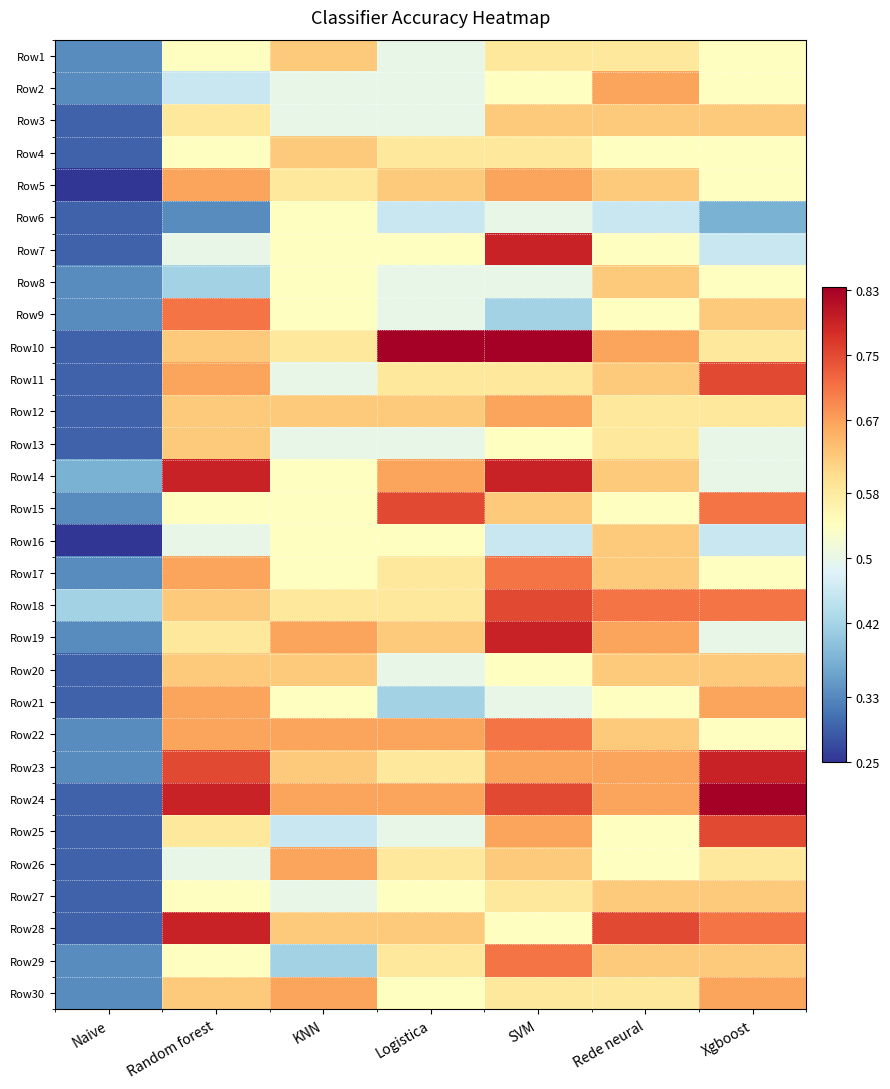

Reading left to right, what are all the values shown in this chart?

Row1: Naive=0.3	Random forest=0.5	KNN=0.6	Logistica=0.5	SVM=0.6	Rede neural=0.6	Xgboost=0.5
Row2: Naive=0.3	Random forest=0.5	KNN=0.5	Logistica=0.5	SVM=0.5	Rede neural=0.7	Xgboost=0.5
Row3: Naive=0.3	Random forest=0.6	KNN=0.5	Logistica=0.5	SVM=0.6	Rede neural=0.6	Xgboost=0.6
Row4: Naive=0.3	Random forest=0.5	KNN=0.6	Logistica=0.6	SVM=0.6	Rede neural=0.5	Xgboost=0.5
Row5: Naive=0.2	Random forest=0.7	KNN=0.6	Logistica=0.6	SVM=0.7	Rede neural=0.6	Xgboost=0.5
Row6: Naive=0.3	Random forest=0.3	KNN=0.5	Logistica=0.5	SVM=0.5	Rede neural=0.5	Xgboost=0.4
Row7: Naive=0.3	Random forest=0.5	KNN=0.5	Logistica=0.5	SVM=0.8	Rede neural=0.5	Xgboost=0.5
Row8: Naive=0.3	Random forest=0.4	KNN=0.5	Logistica=0.5	SVM=0.5	Rede neural=0.6	Xgboost=0.5
Row9: Naive=0.3	Random forest=0.7	KNN=0.5	Logistica=0.5	SVM=0.4	Rede neural=0.5	Xgboost=0.6
Row10: Naive=0.3	Random forest=0.6	KNN=0.6	Logistica=0.8	SVM=0.8	Rede neural=0.7	Xgboost=0.6
Row11: Naive=0.3	Random forest=0.7	KNN=0.5	Logistica=0.6	SVM=0.6	Rede neural=0.6	Xgboost=0.8
Row12: Naive=0.3	Random forest=0.6	KNN=0.6	Logistica=0.6	SVM=0.7	Rede neural=0.6	Xgboost=0.6
Row13: Naive=0.3	Random forest=0.6	KNN=0.5	Logistica=0.5	SVM=0.5	Rede neural=0.6	Xgboost=0.5
Row14: Naive=0.4	Random forest=0.8	KNN=0.5	Logistica=0.7	SVM=0.8	Rede neural=0.6	Xgboost=0.5
Row15: Naive=0.3	Random forest=0.5	KNN=0.5	Logistica=0.8	SVM=0.6	Rede neural=0.5	Xgboost=0.7
Row16: Naive=0.2	Random forest=0.5	KNN=0.5	Logistica=0.5	SVM=0.5	Rede neural=0.6	Xgboost=0.5
Row17: Naive=0.3	Random forest=0.7	KNN=0.5	Logistica=0.6	SVM=0.7	Rede neural=0.6	Xgboost=0.5
Row18: Naive=0.4	Random forest=0.6	KNN=0.6	Logistica=0.6	SVM=0.8	Rede neural=0.7	Xgboost=0.7
Row19: Naive=0.3	Random forest=0.6	KNN=0.7	Logistica=0.6	SVM=0.8	Rede neural=0.7	Xgboost=0.5
Row20: Naive=0.3	Random forest=0.6	KNN=0.6	Logistica=0.5	SVM=0.5	Rede neural=0.6	Xgboost=0.6
Row21: Naive=0.3	Random forest=0.7	KNN=0.5	Logistica=0.4	SVM=0.5	Rede neural=0.5	Xgboost=0.7
Row22: Naive=0.3	Random forest=0.7	KNN=0.7	Logistica=0.7	SVM=0.7	Rede neural=0.6	Xgboost=0.5
Row23: Naive=0.3	Random forest=0.8	KNN=0.6	Logistica=0.6	SVM=0.7	Rede neural=0.7	Xgboost=0.8
Row24: Naive=0.3	Random forest=0.8	KNN=0.7	Logistica=0.7	SVM=0.8	Rede neural=0.7	Xgboost=0.8
Row25: Naive=0.3	Random forest=0.6	KNN=0.5	Logistica=0.5	SVM=0.7	Rede neural=0.5	Xgboost=0.8
Row26: Naive=0.3	Random forest=0.5	KNN=0.7	Logistica=0.6	SVM=0.6	Rede neural=0.5	Xgboost=0.6
Row27: Naive=0.3	Random forest=0.5	KNN=0.5	Logistica=0.5	SVM=0.6	Rede neural=0.6	Xgboost=0.6
Row28: Naive=0.3	Random forest=0.8	KNN=0.6	Logistica=0.6	SVM=0.5	Rede neural=0.8	Xgboost=0.7
Row29: Naive=0.3	Random forest=0.5	KNN=0.4	Logistica=0.6	SVM=0.7	Rede neural=0.6	Xgboost=0.6
Row30: Naive=0.3	Random forest=0.6	KNN=0.7	Logistica=0.5	SVM=0.6	Rede neural=0.6	Xgboost=0.7